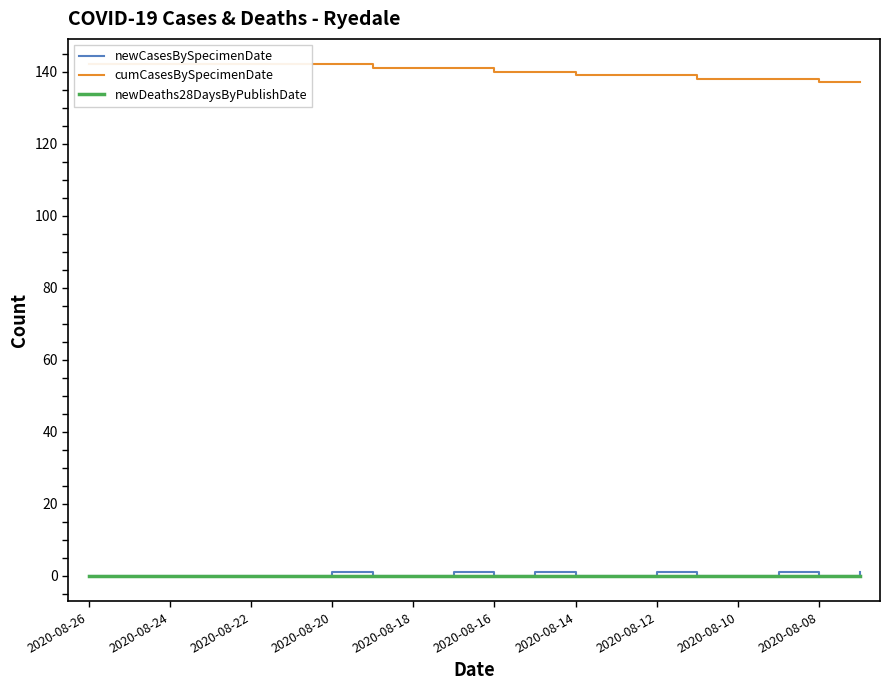

Reading left to right, transcribe all the data shown in this chart.

newCasesBySpecimenDate: 0	0	0	0	0	0	1	0	0	1	0	1	0	0	1	0	0	1	0	1
cumCasesBySpecimenDate: 142	142	142	142	142	142	142	141	141	141	140	140	139	139	139	138	138	138	137	137
newDeaths28DaysByPublishDate: 0	0	0	0	0	0	0	0	0	0	0	0	0	0	0	0	0	0	0	0